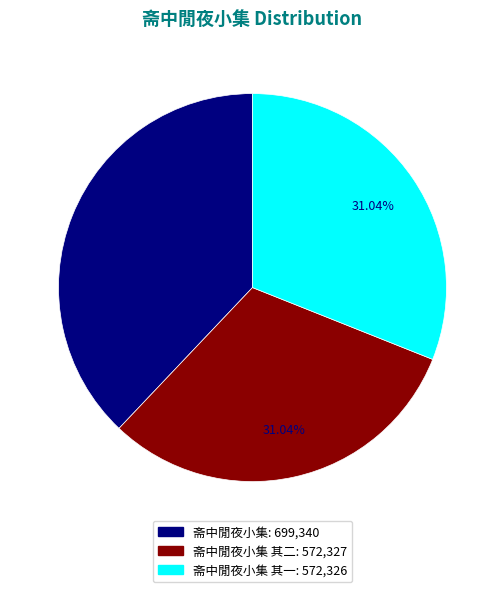

Is there a majority slice in this chart?

No